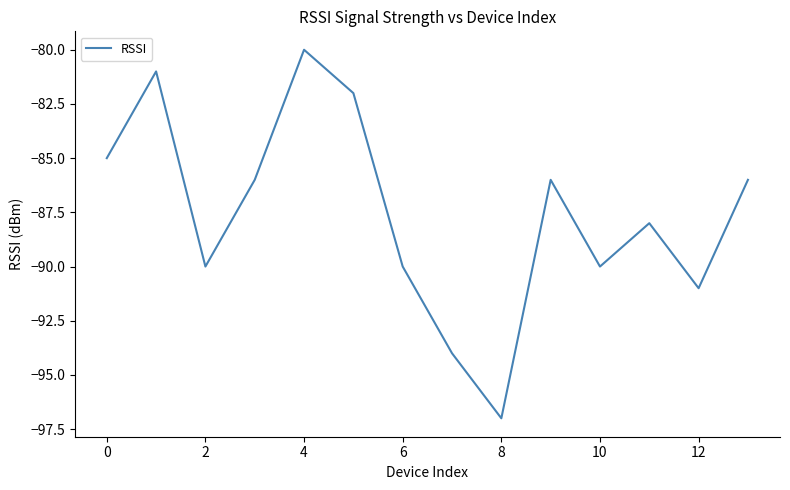

What is the maximum value shown in the chart?

-80